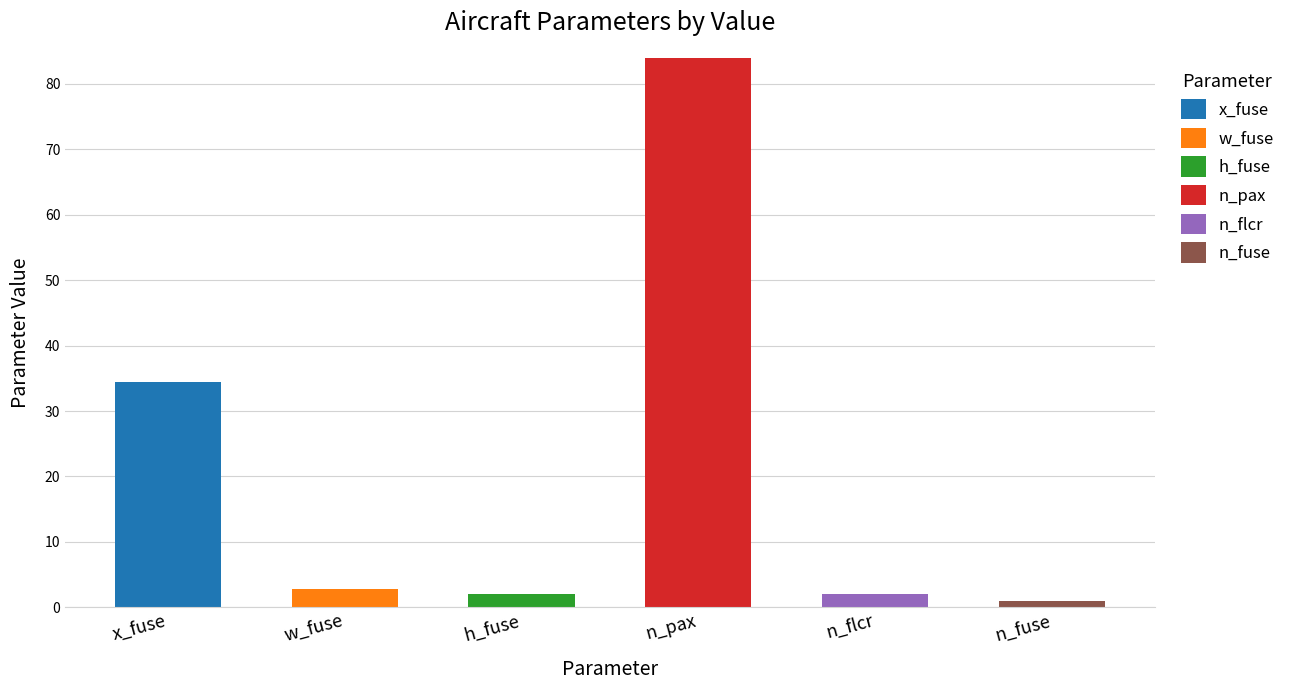

The value of x_fuse at x_fuse is 47.1. True or false?

False